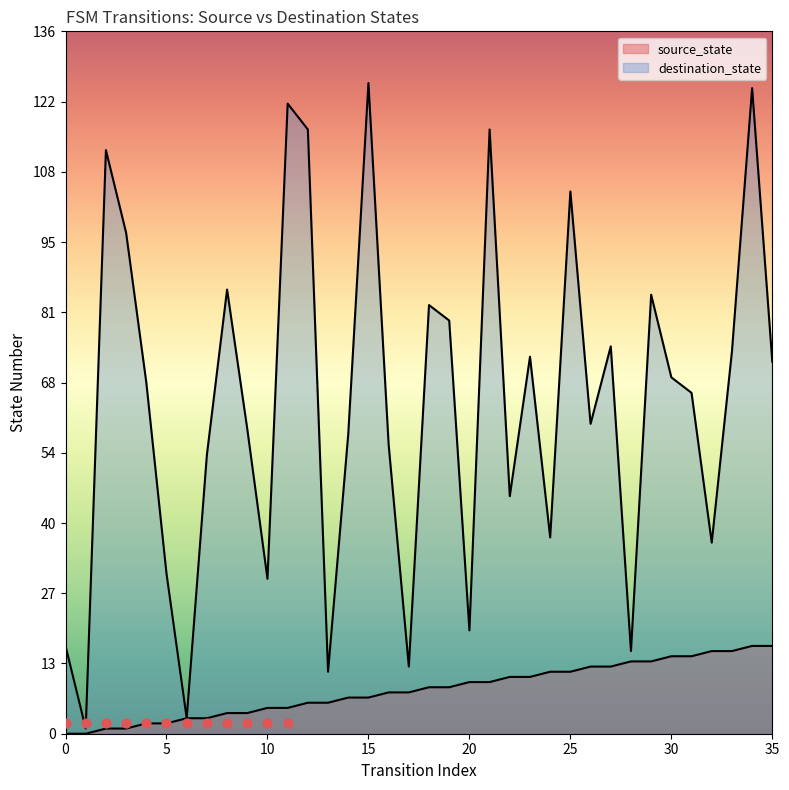

At how many categories does at least one series exceed 25?

29